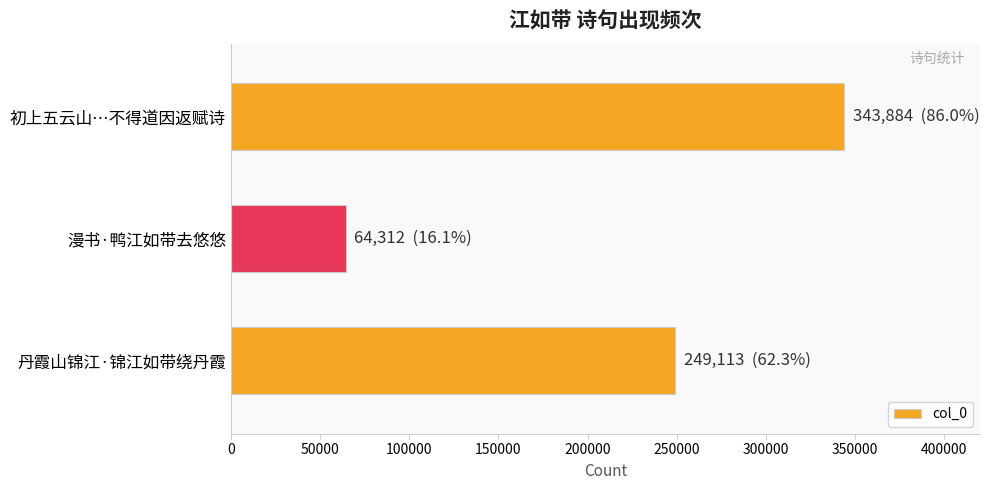

Which label corresponds to the smallest value in the chart?

漫书·鸭江如带去悠悠